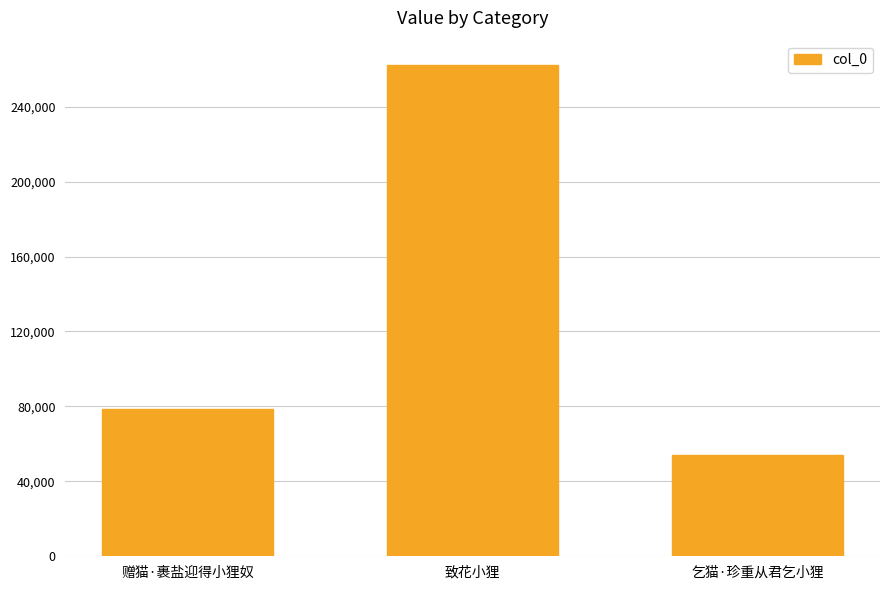

The value at 乞猫·珍重从君乞小狸 is 15470. True or false?

False